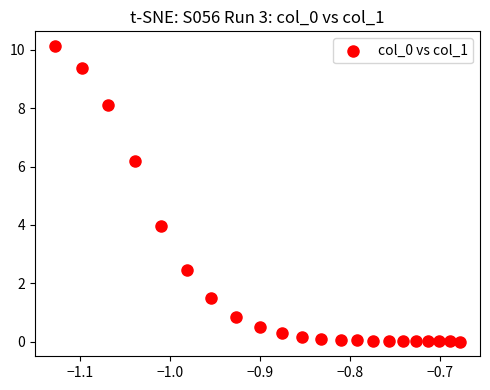

What Y value in the scatter plot is closest to 5?

4.0